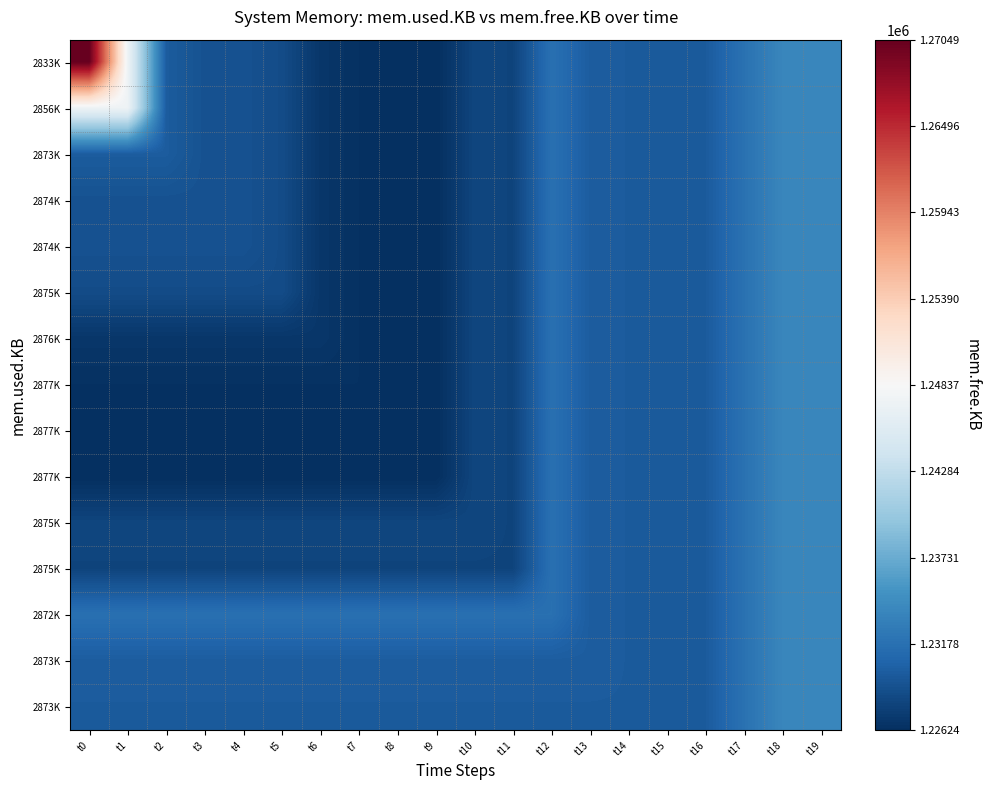

How many categories are shown in the chart?

20